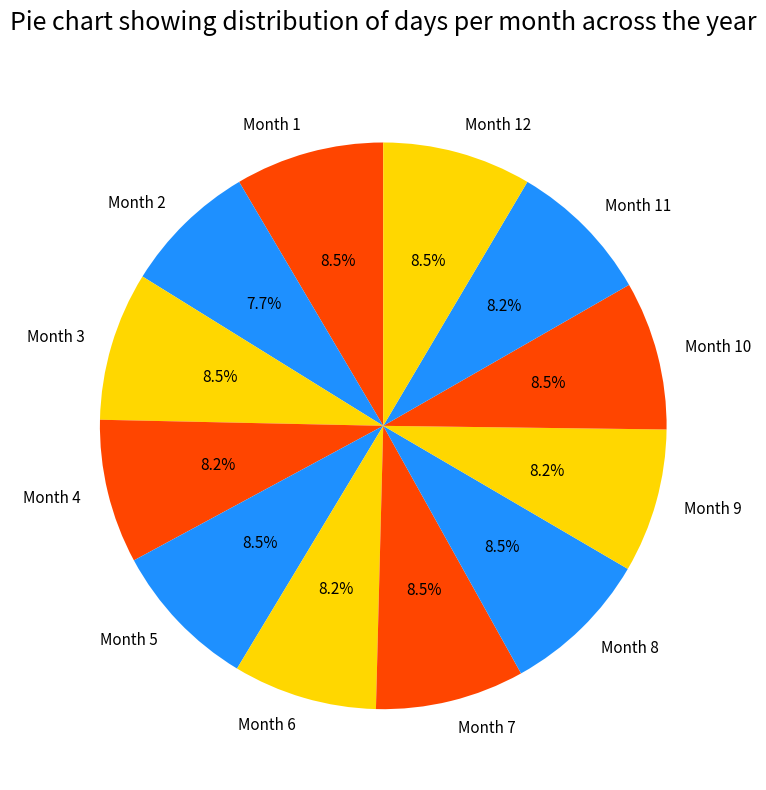

What percentage is NOT represented by Month 6?

91.8%